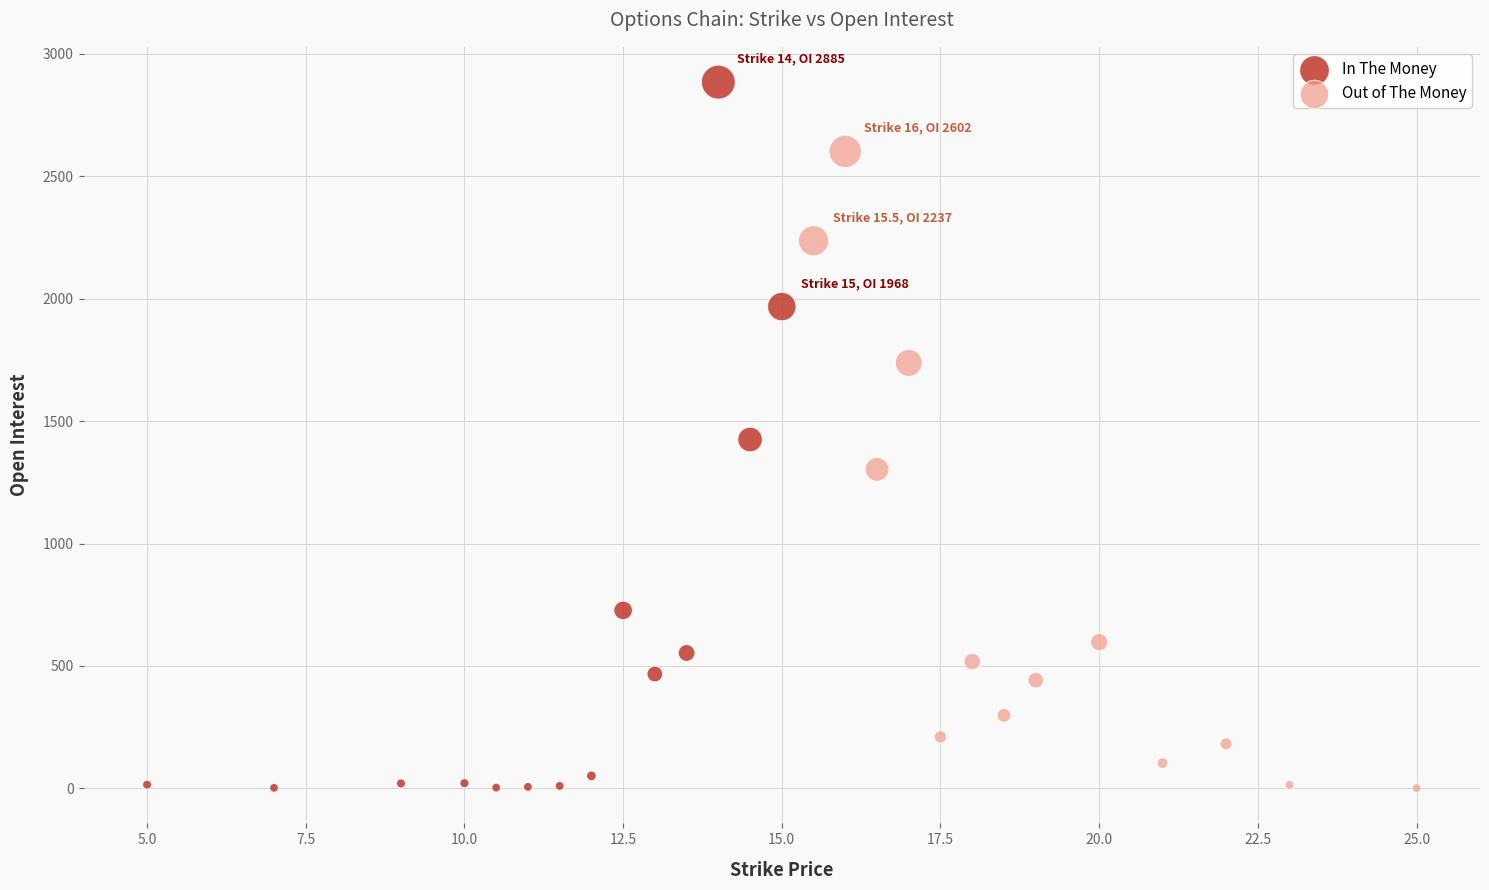

Which series contains the highest Y value?

In The Money